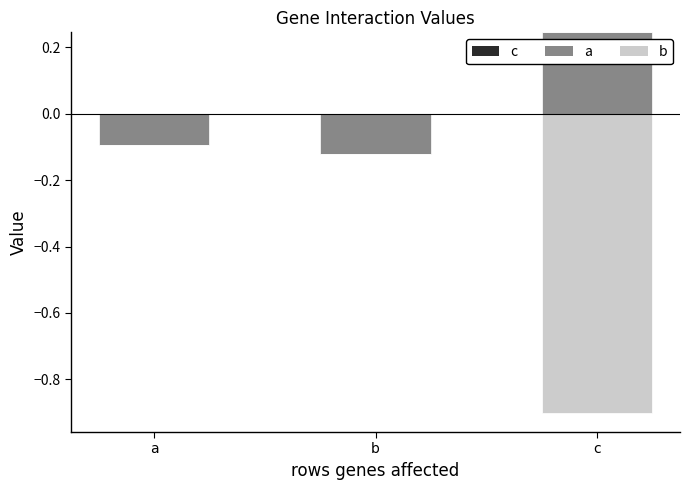

Between a and b, which series saw the biggest shift?

c